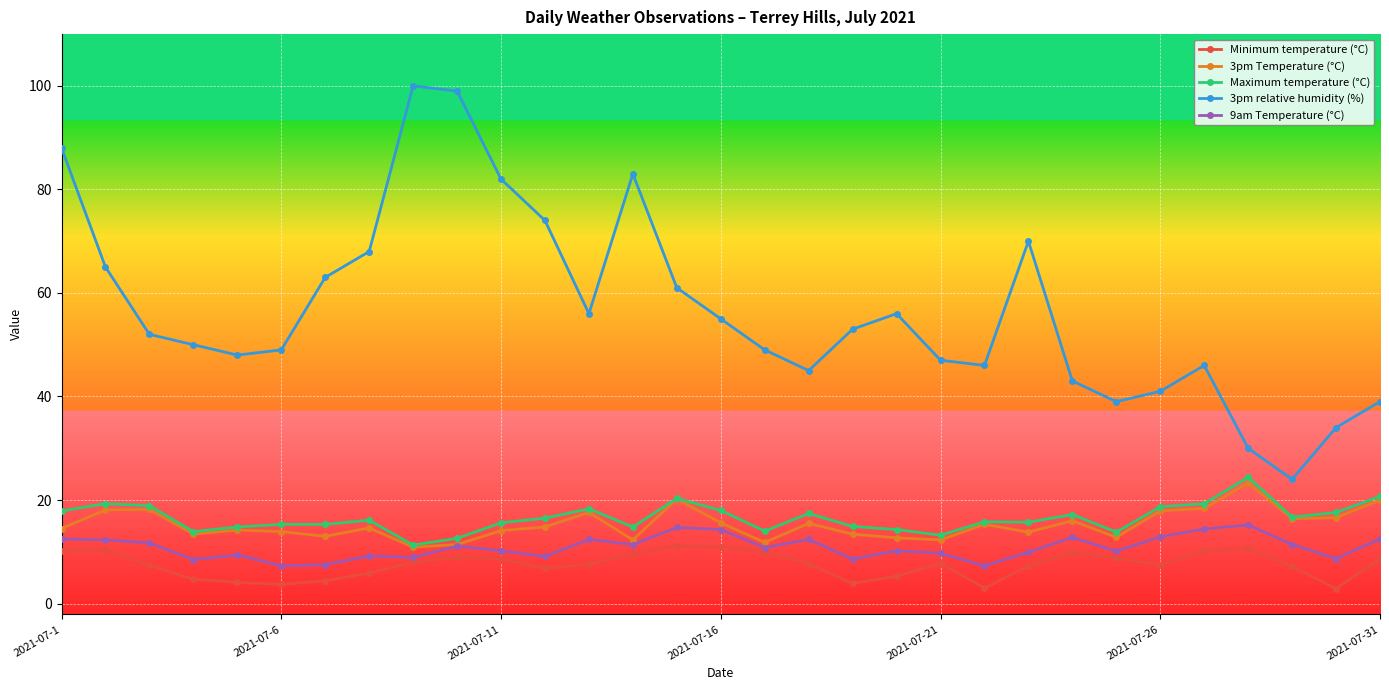

What is the maximum value for Minimum temperature (°C)?

11.2